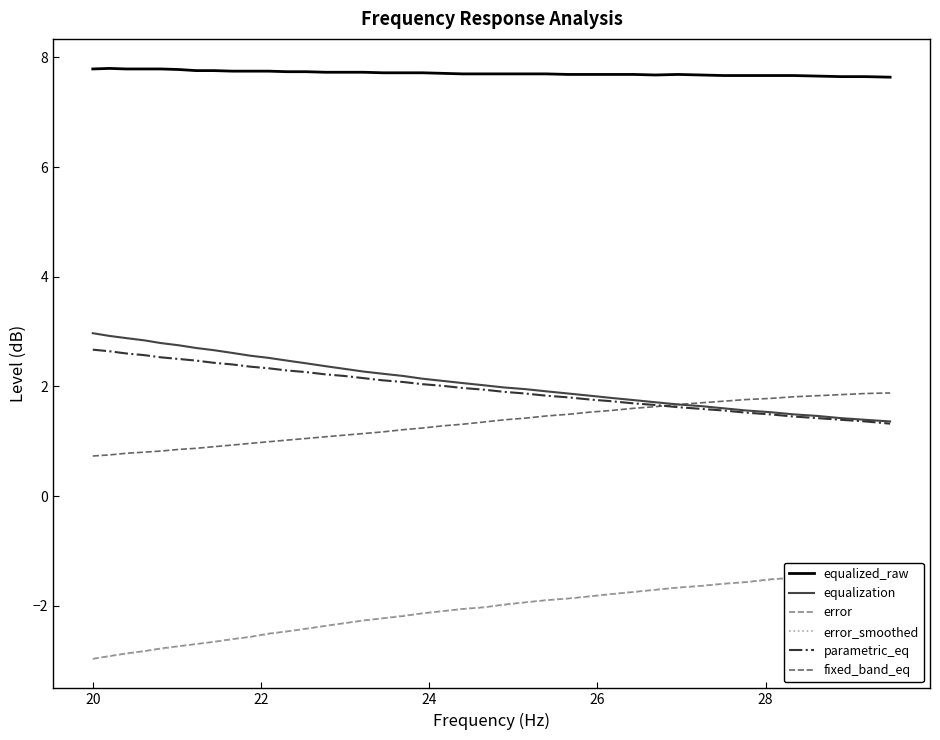

What is the difference between the second highest and second lowest values in the parametric_eq series?

1.3